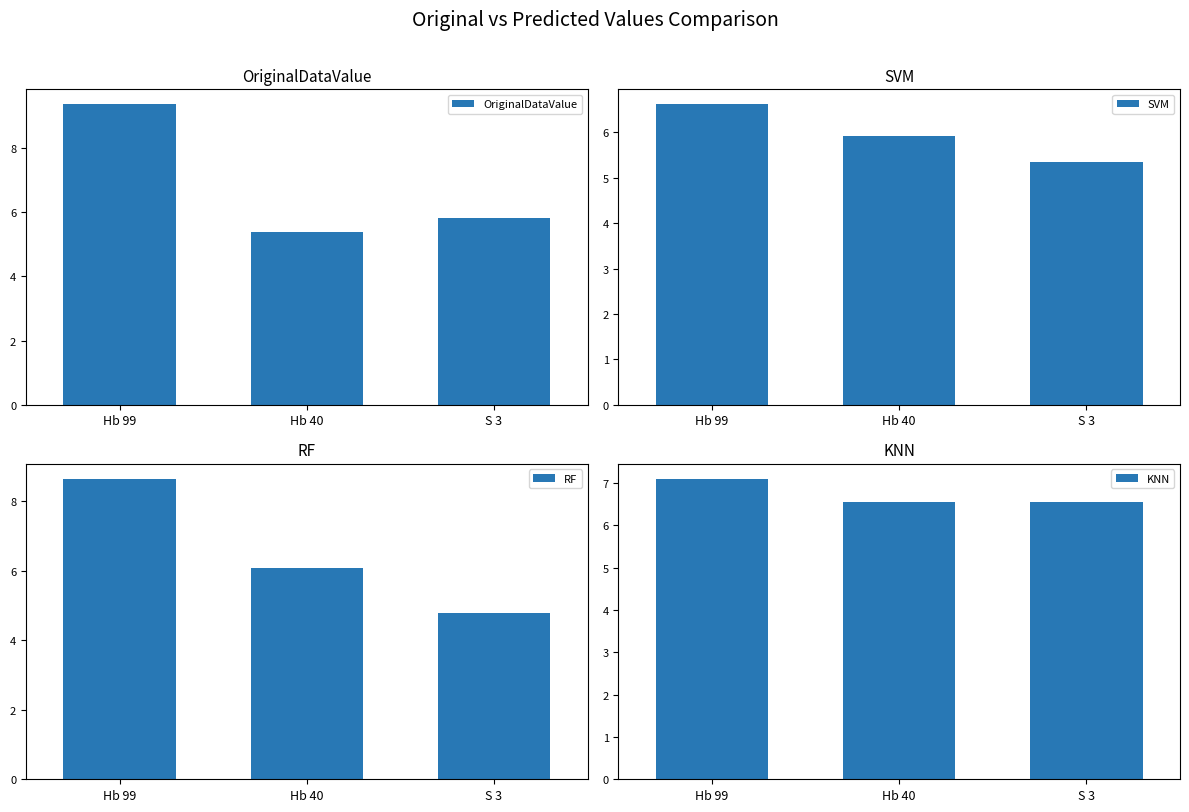

Reading left to right, list all the values displayed in this chart.

OriginalDataValue: 9.3	5.4	5.8
SVM: 6.6	5.9	5.4
RF: 8.6	6.1	4.8
KNN: 7.1	6.5	6.5